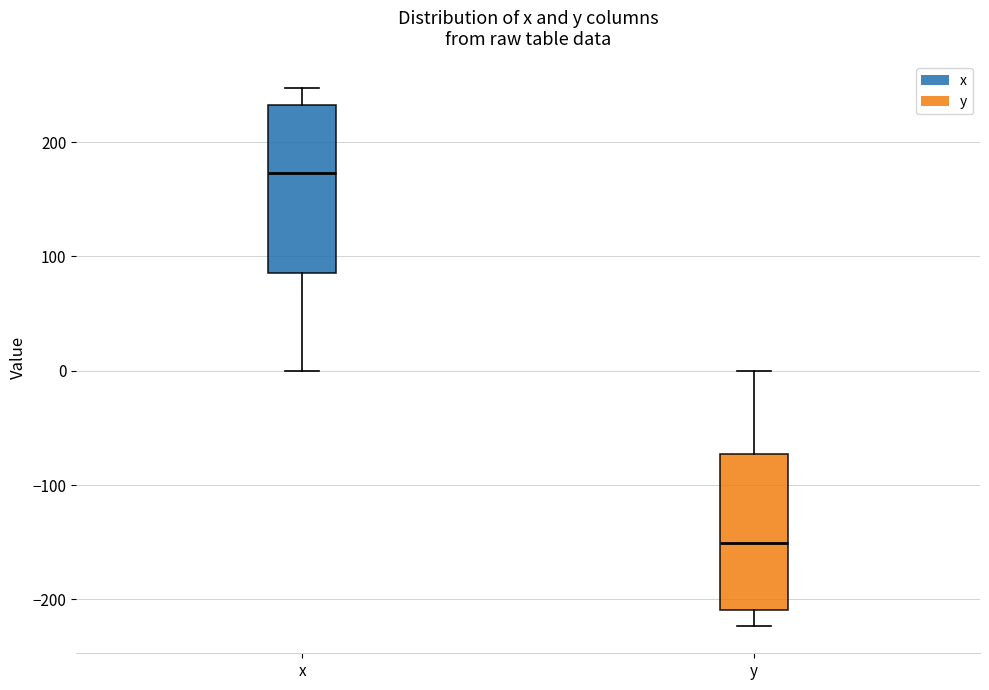

Which box's median line is the lowest?

y